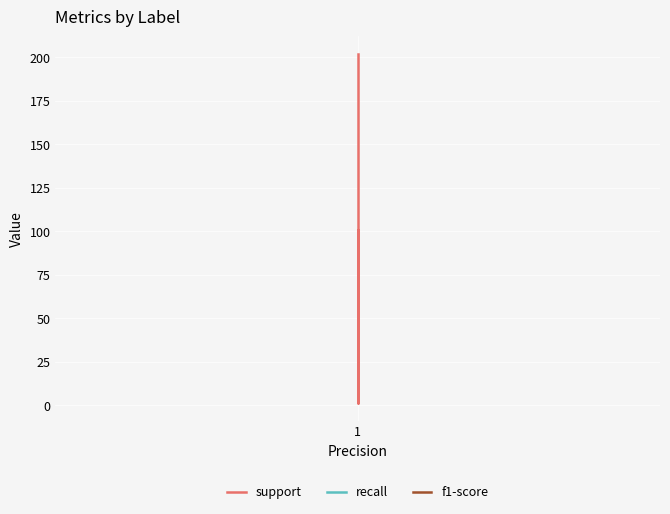

The value of recall at 1 is 2. True or false?

False